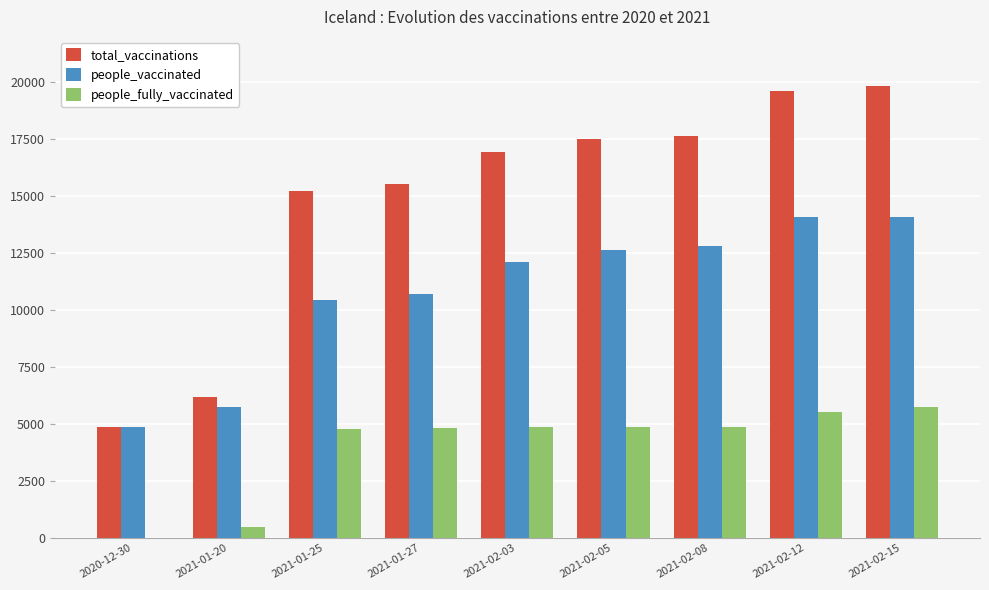

The total_vaccinations series shows 15522 at 2021-01-27. True or false?

True